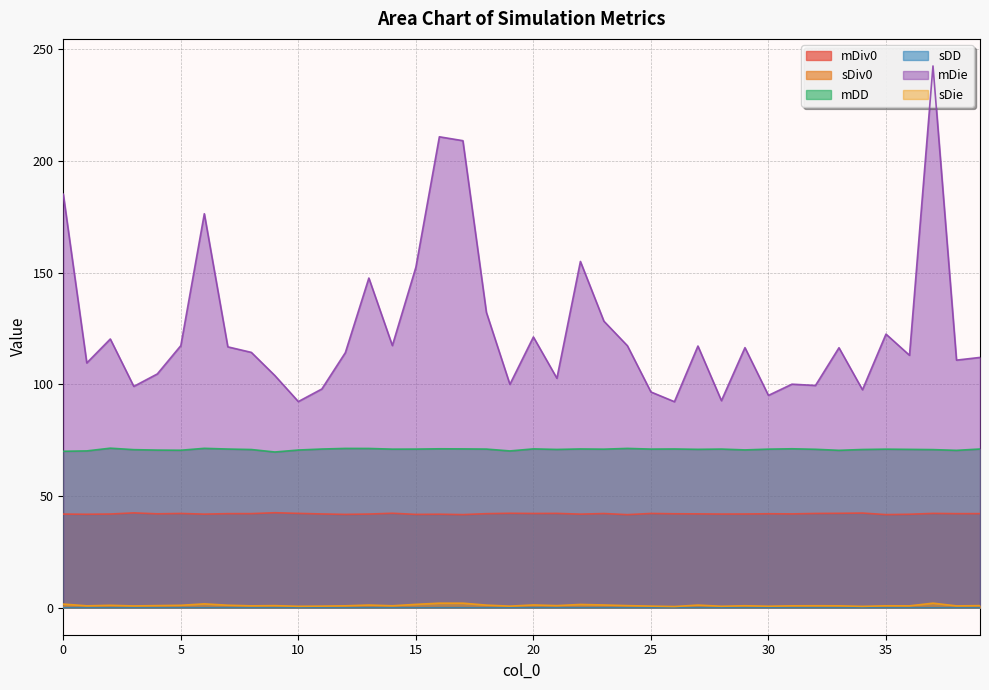

What is the difference between the maximum and minimum values in the mDie series?

150.3